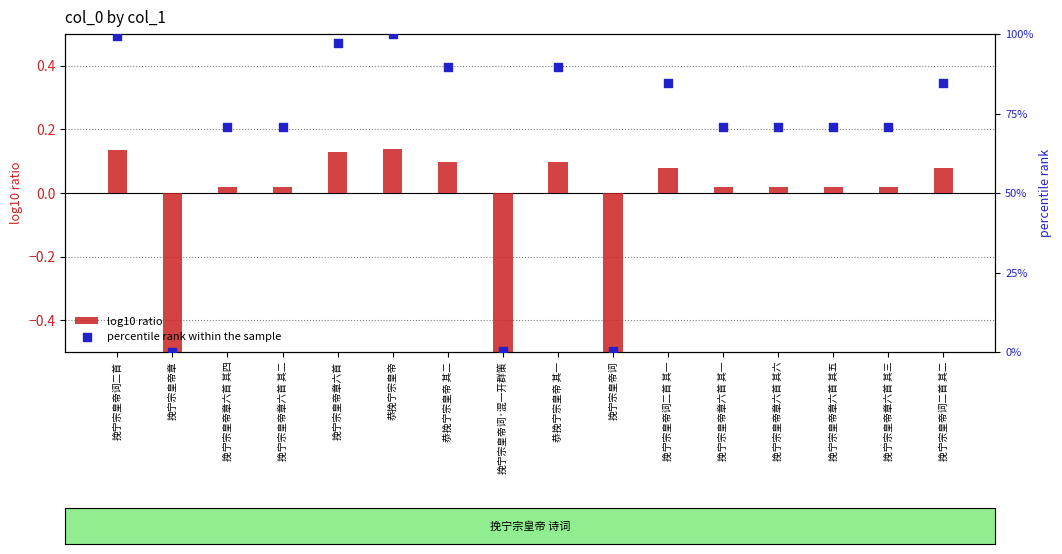

Which series reaches the minimum Y coordinate?

log10 ratio